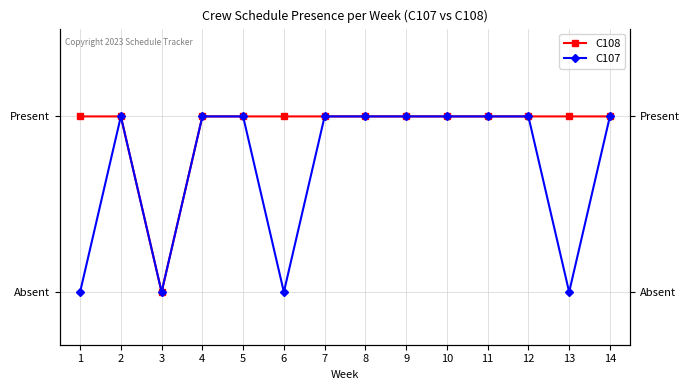

Is it true that C108 equals 1 at 7?

True